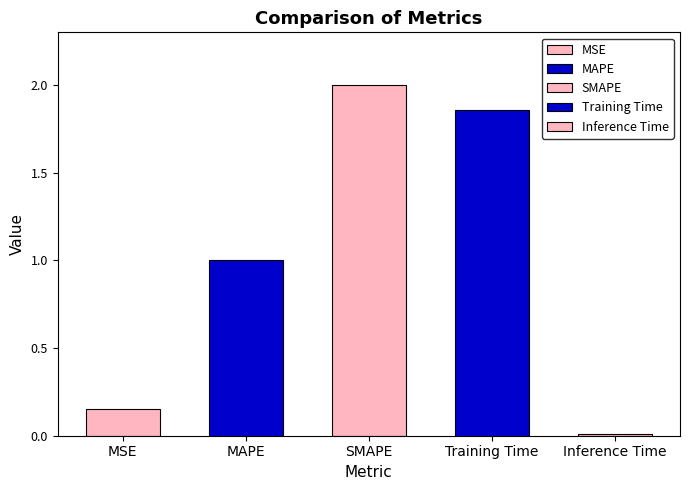

What is the change in value from MSE to MAPE?

+0.8